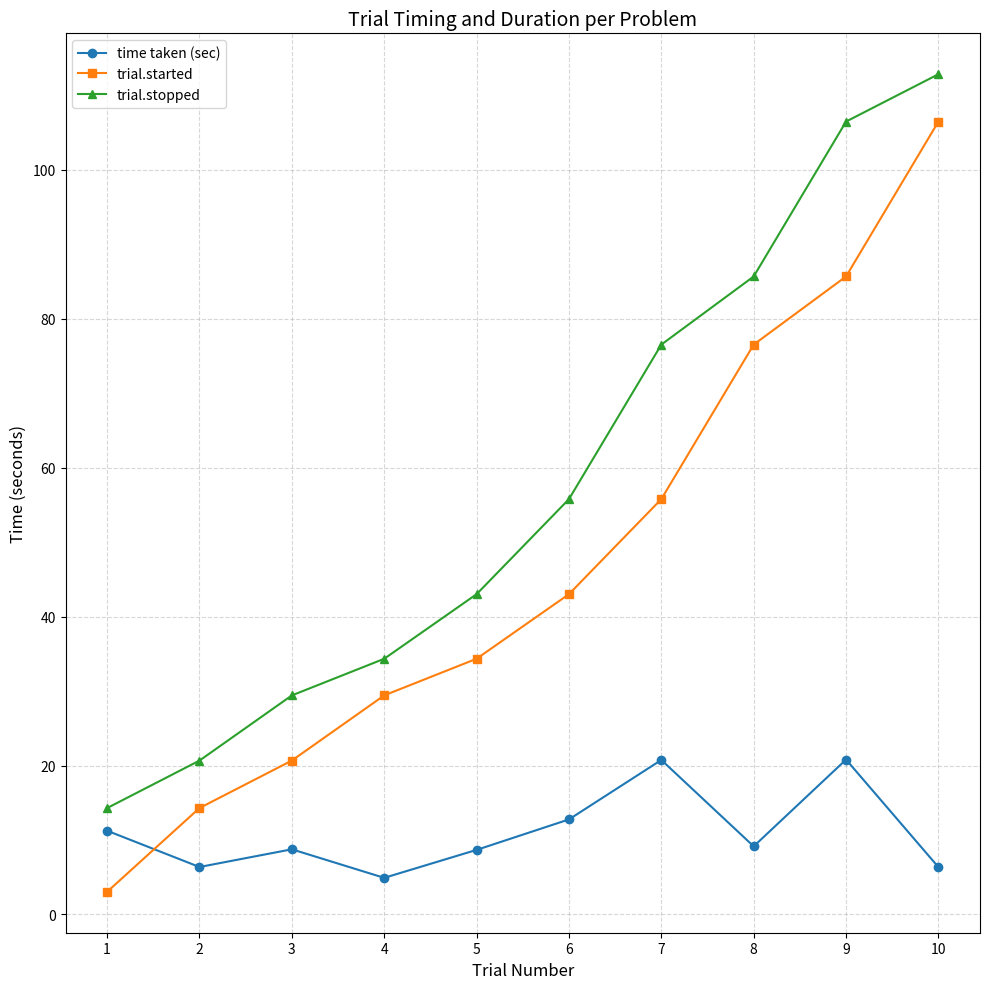

True or false: trial.stopped and time taken (sec) intersect in this chart.

False